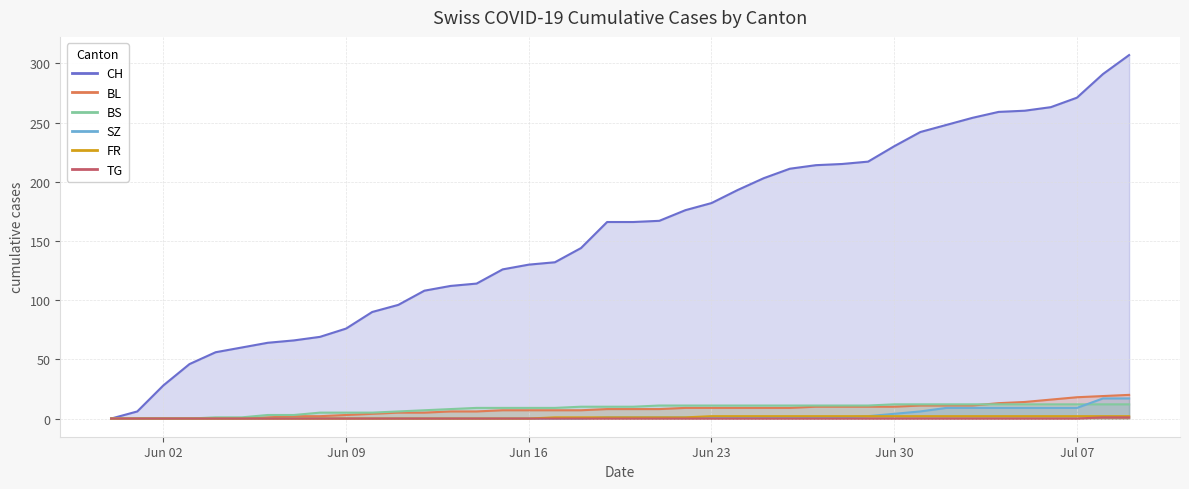

At which label does TG reach its peak?

2020-07-08